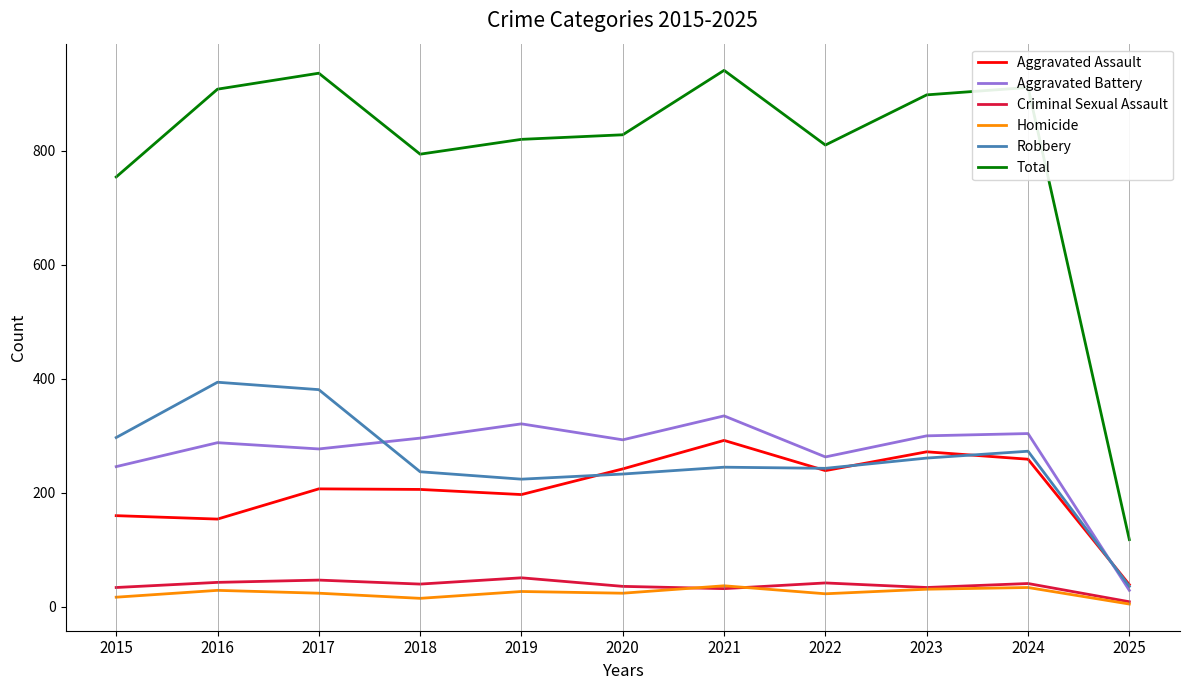

Between 2015 and 2016, which series saw the biggest shift?

Total